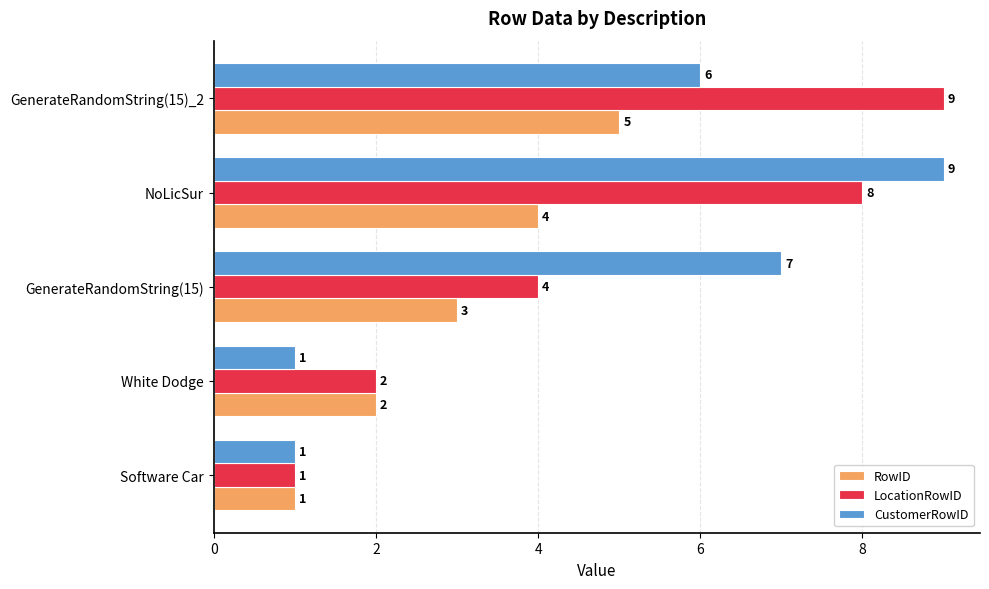

What is the total value across all series at Software Car?

3